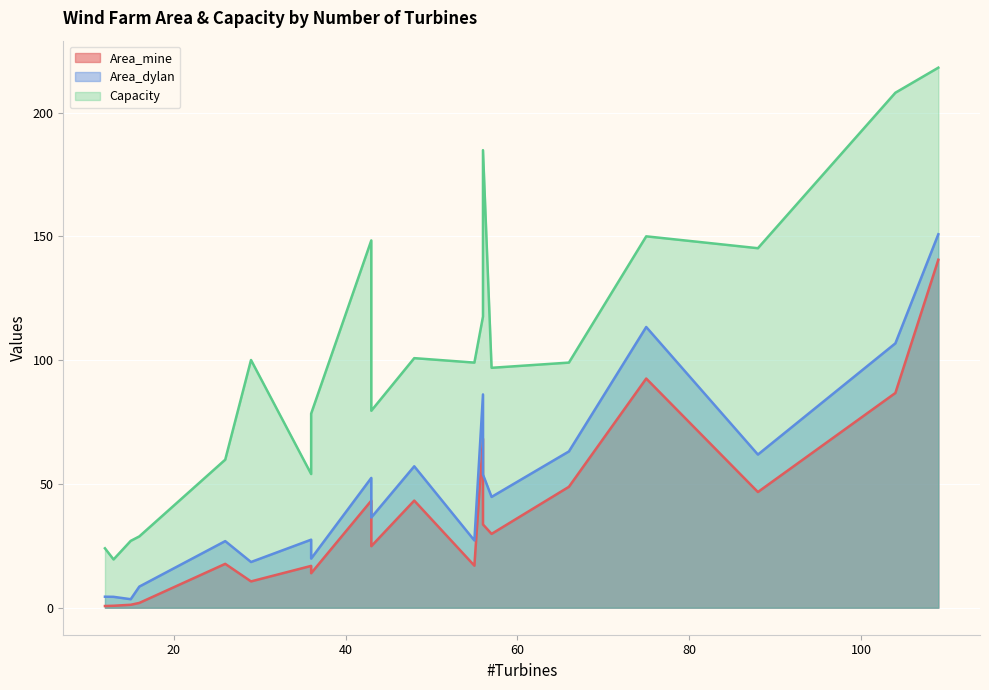

The Area_dylan series shows 26.9 at 26. True or false?

True